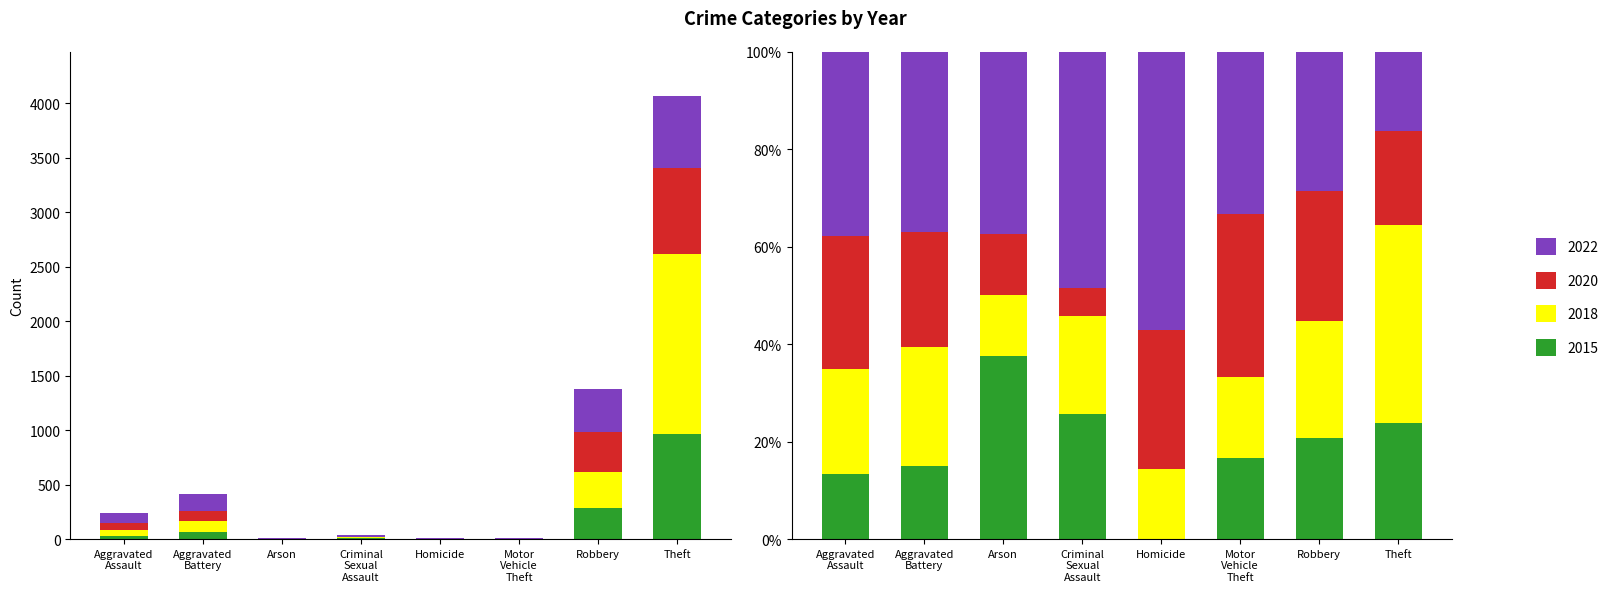

At which label does 2015 first exceed 32?

Aggravated Battery